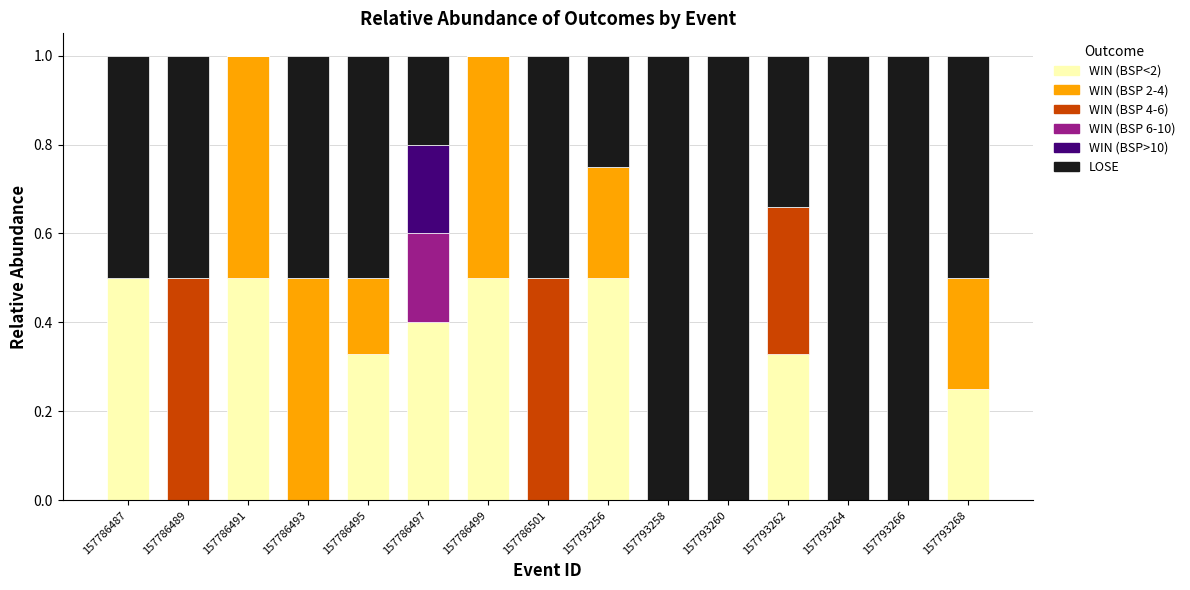

Count the number of data series in this chart.

6